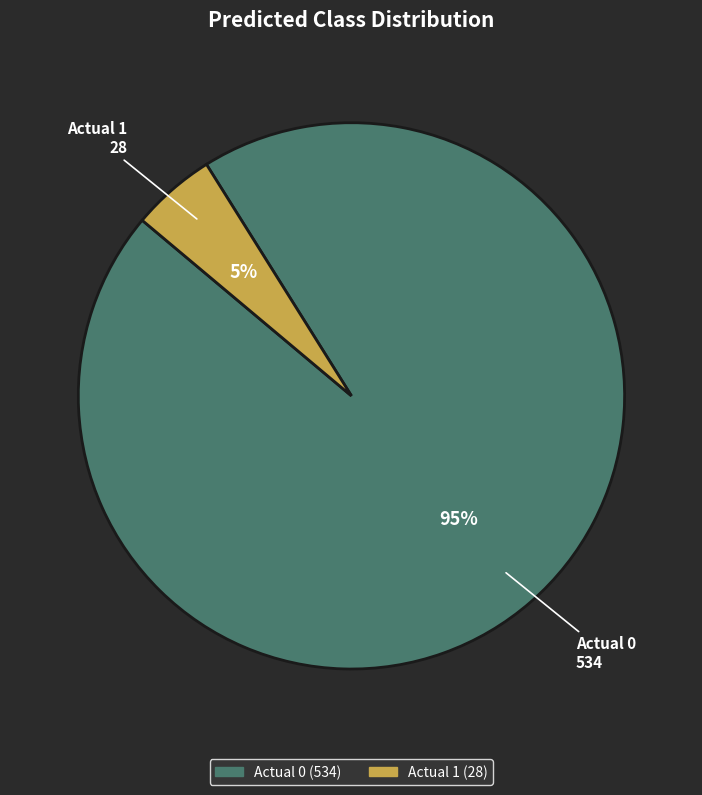

To the nearest percent, what is the difference between the largest and smallest slice percentages?

90%